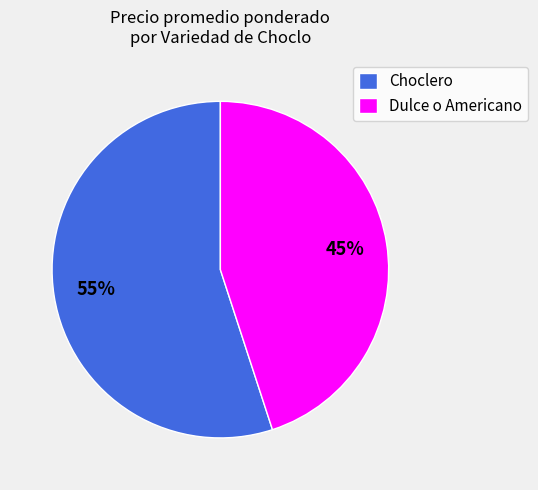

How many slices are in this pie chart?

2